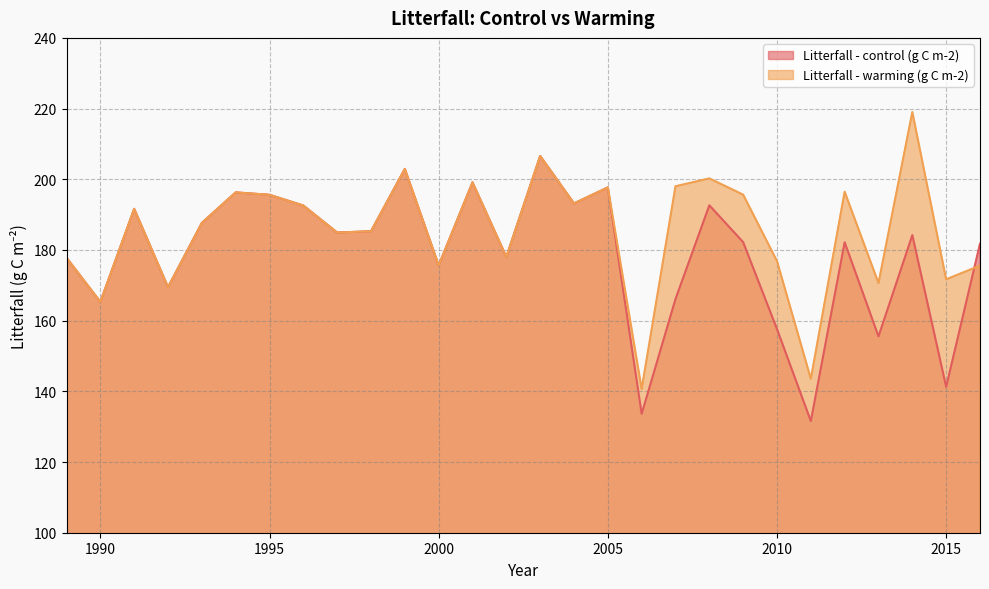

Read the Litterfall - control (g C m-2) value at 2000.

175.6